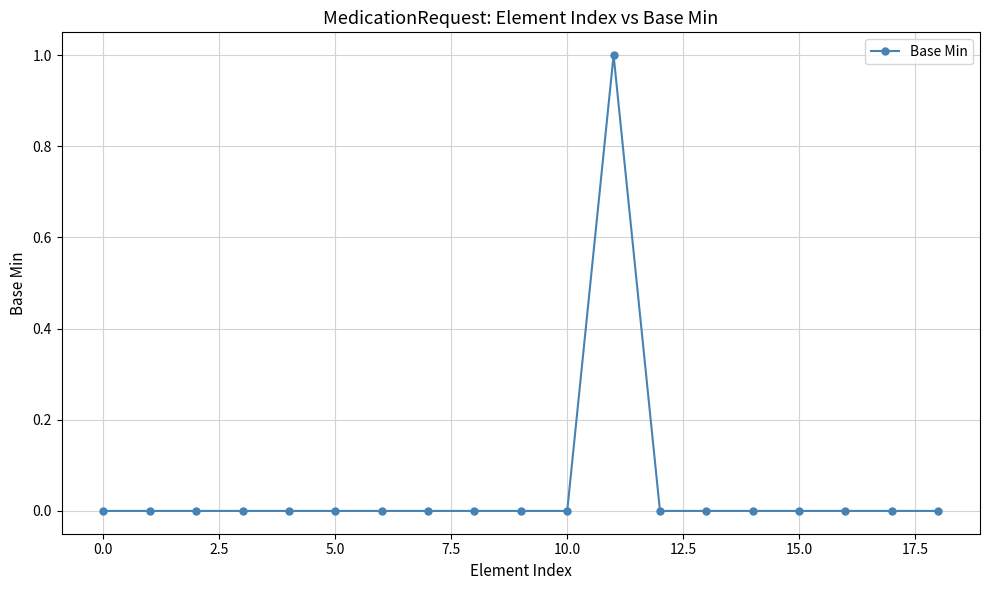

Reading left to right, extract all data points from this chart.

0	0	0	0	0	0	0	0	0	0	0	1	0	0	0	0	0	0	0